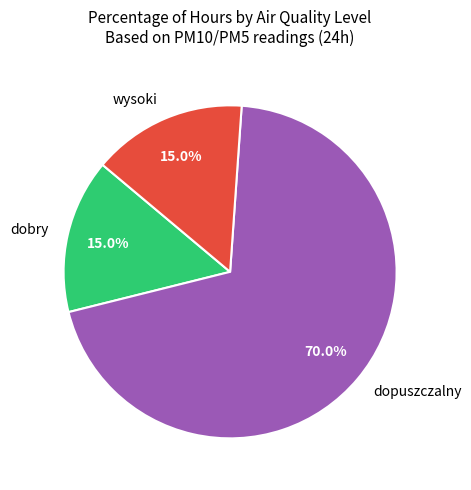

How many slices are in this pie chart?

3